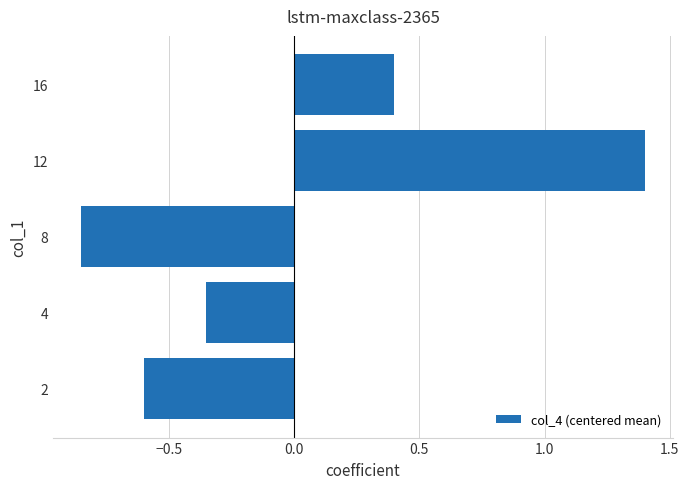

List the labels in order of value, largest first.

12, 16, 4, 2, 8